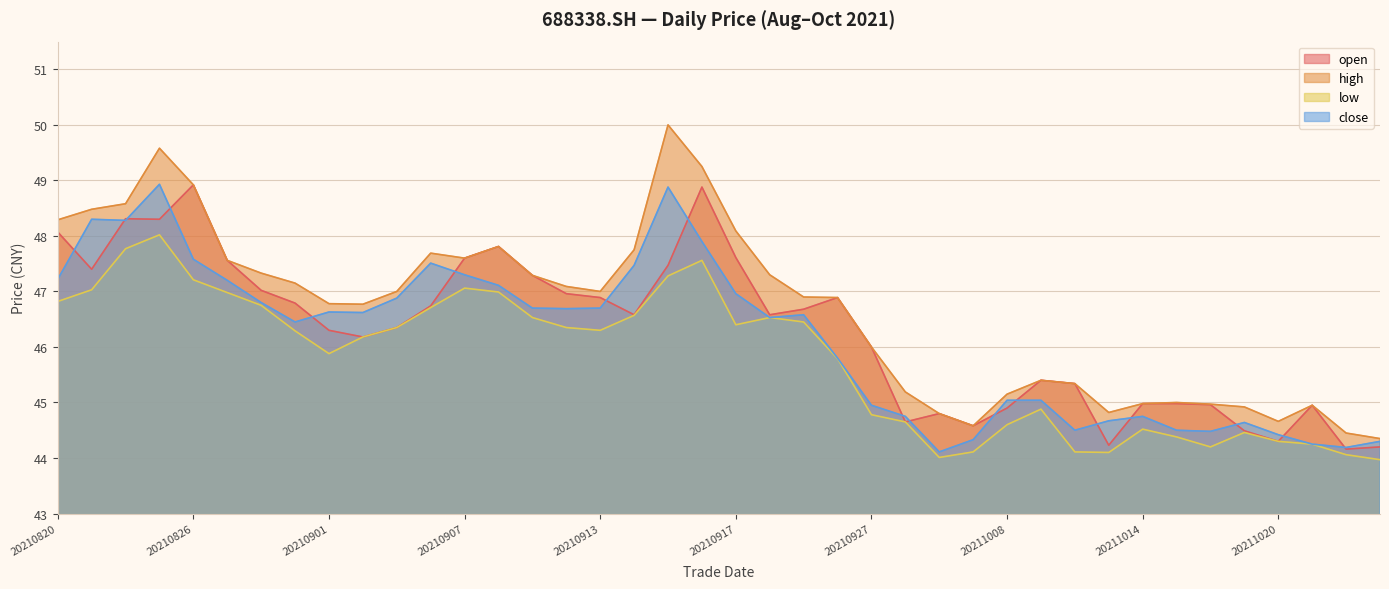

Between 20210924 and 20210928, which series saw the biggest shift?

open